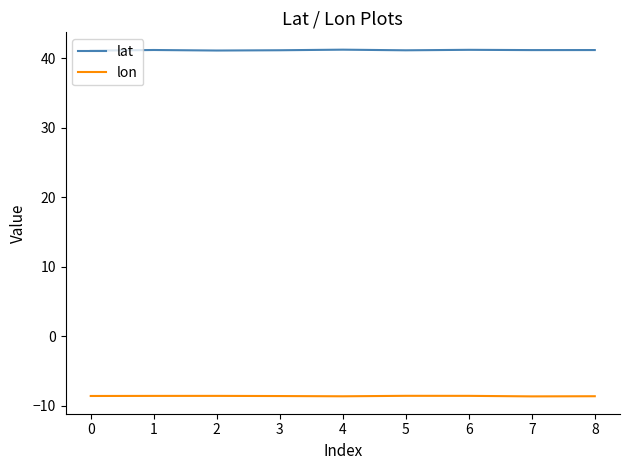

The lat series shows 41.2 at 5. True or false?

True